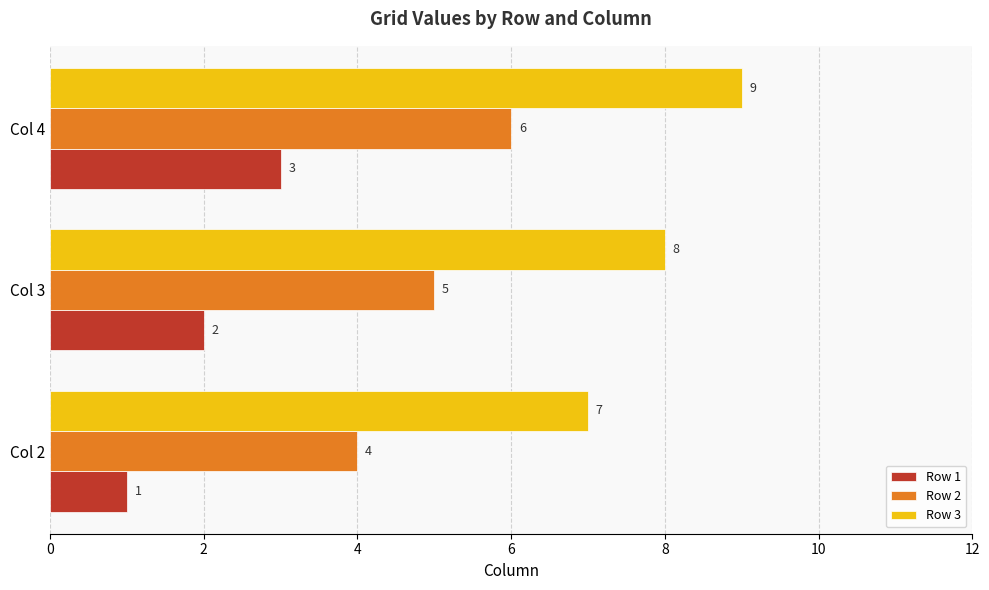

Which series has the largest total across all categories?

Row 3